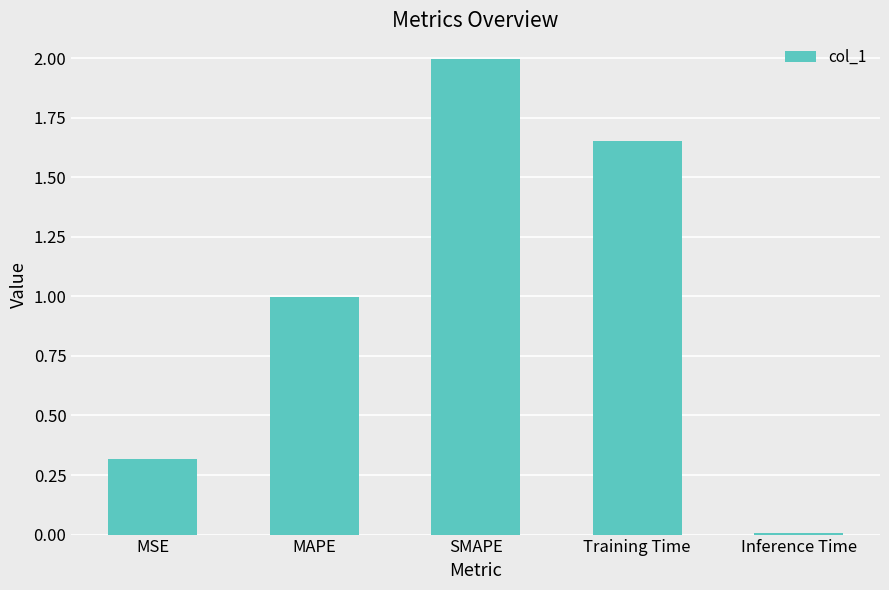

What is the value of the 2nd bar from the left?

1.0